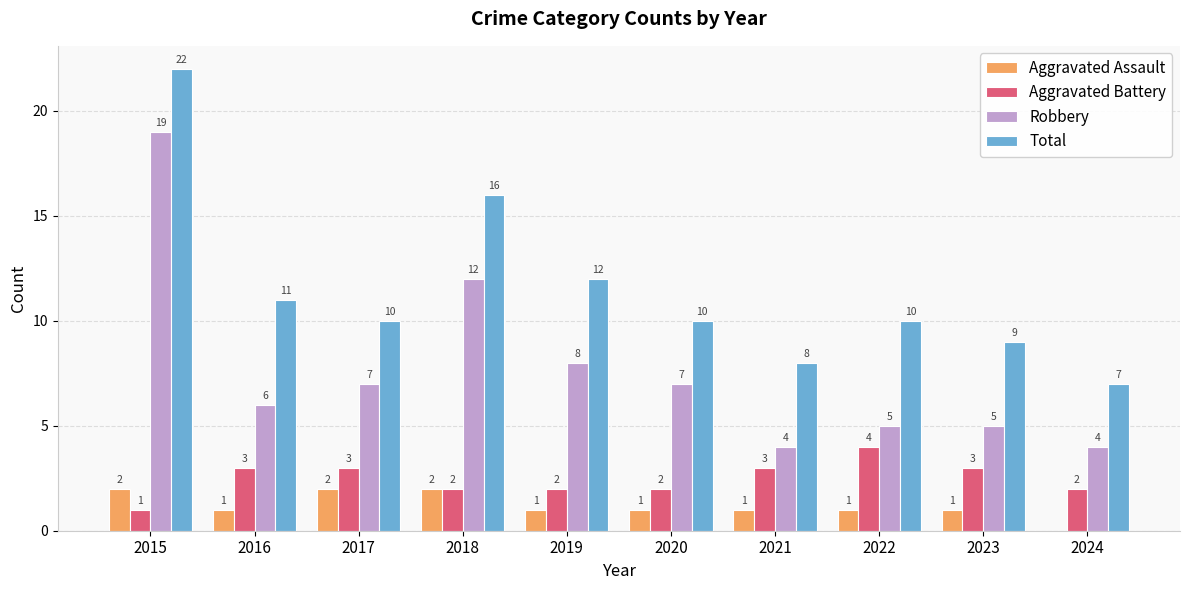

Which category has the highest value in the Robbery series?

2015